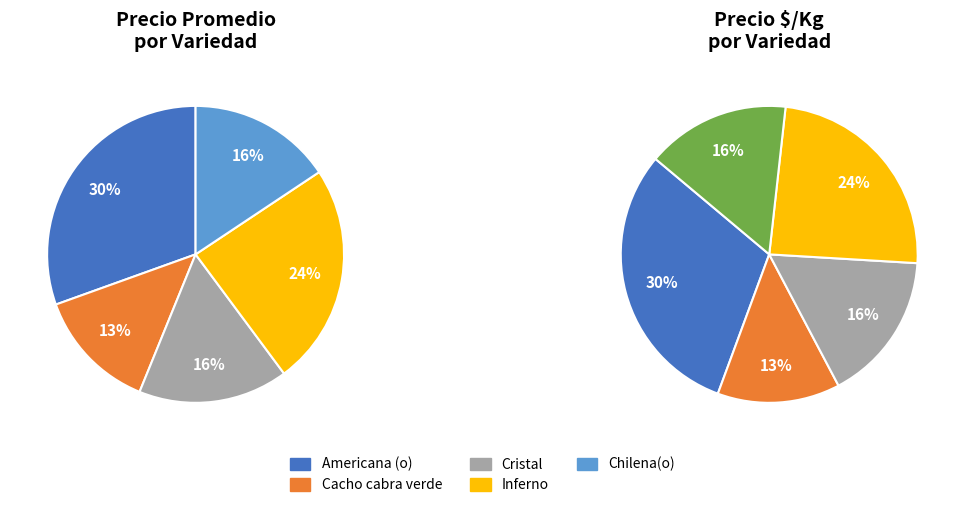

Rank the categories by value from lowest to highest.

Cacho cabra verde, Chilena(o), Cristal, Inferno, Americana (o)